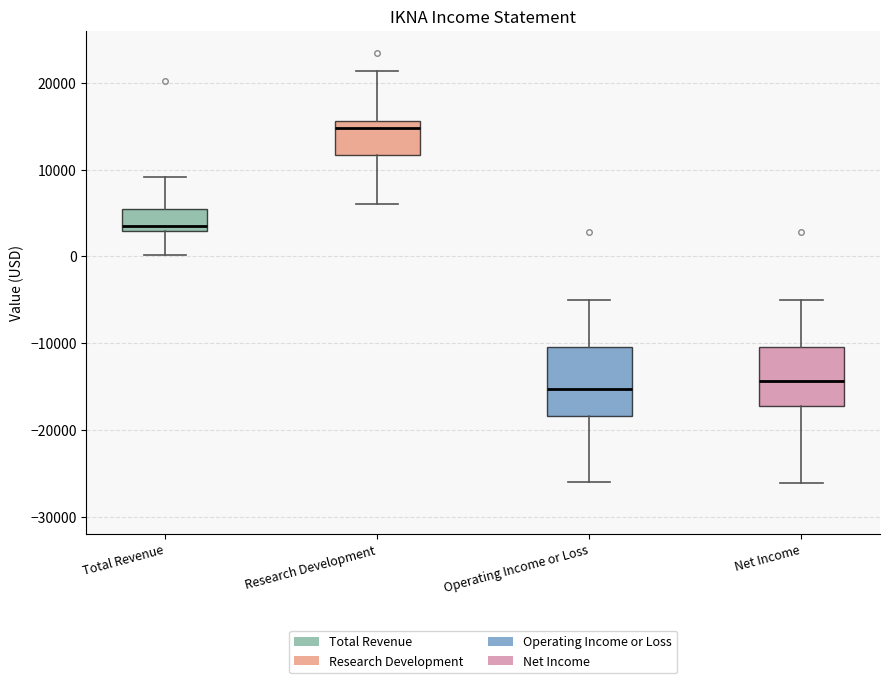

Which box has the highest median line?

Research Development